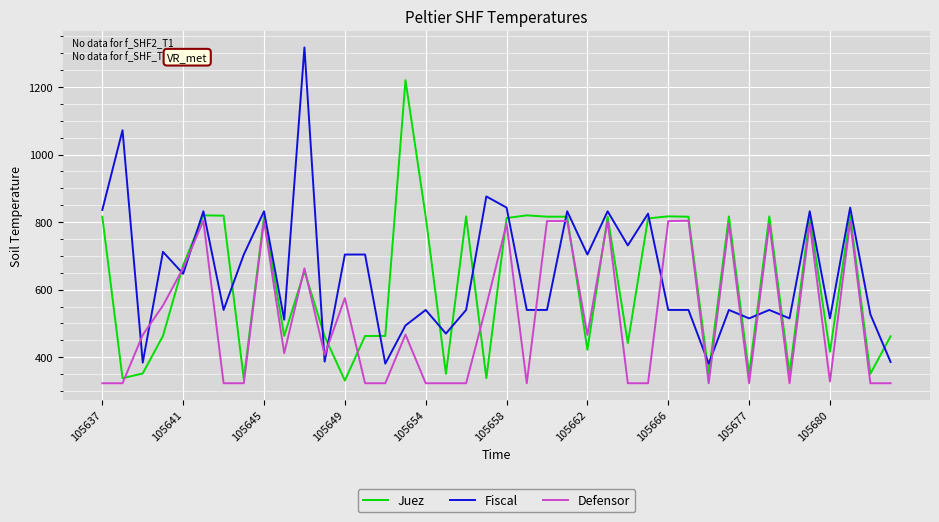

Which series has the widest spread of values?

Fiscal